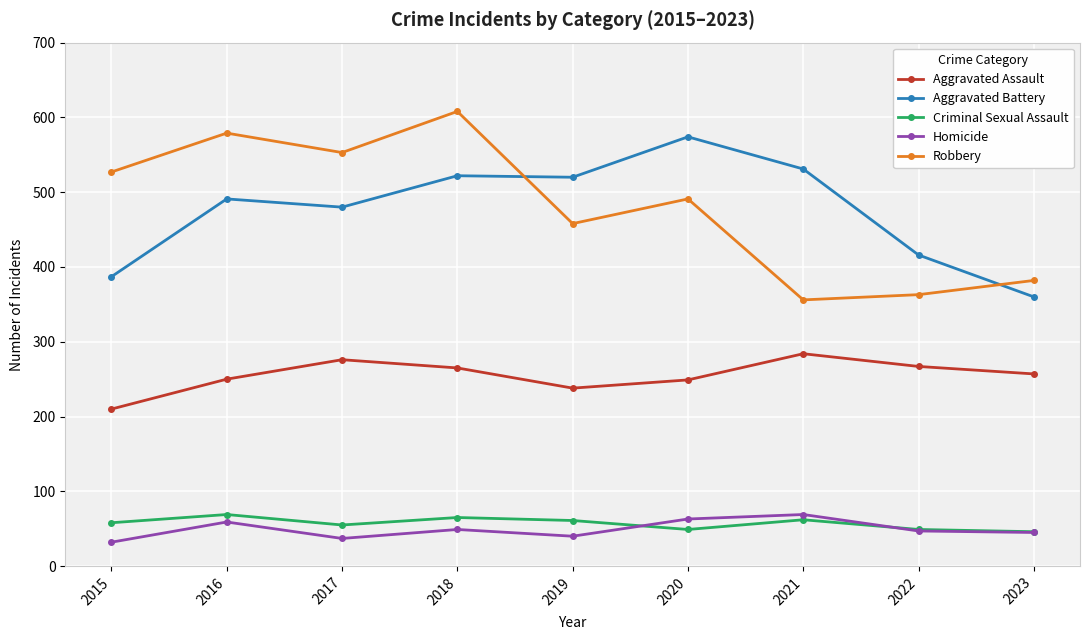

Is it true that Aggravated Assault equals 67 at 2015?

False